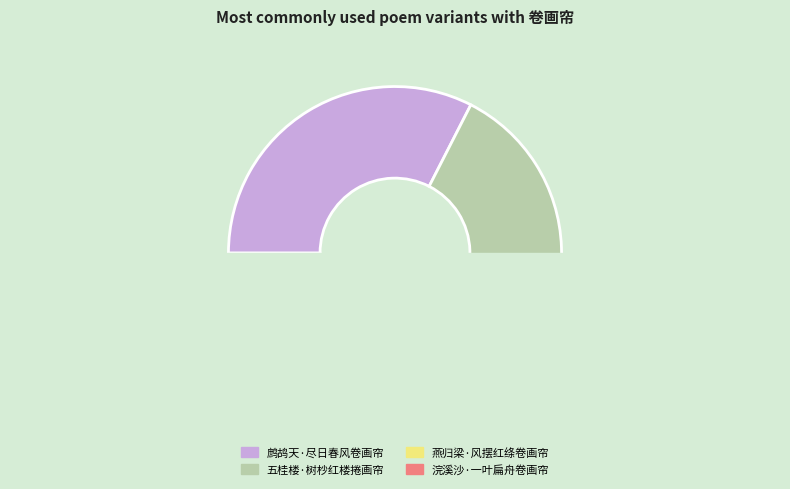

Do 燕归梁·风摆红绦卷画帘 and 鹧鸪天·尽日春风卷画帘 together represent more than half of the pie?

Yes